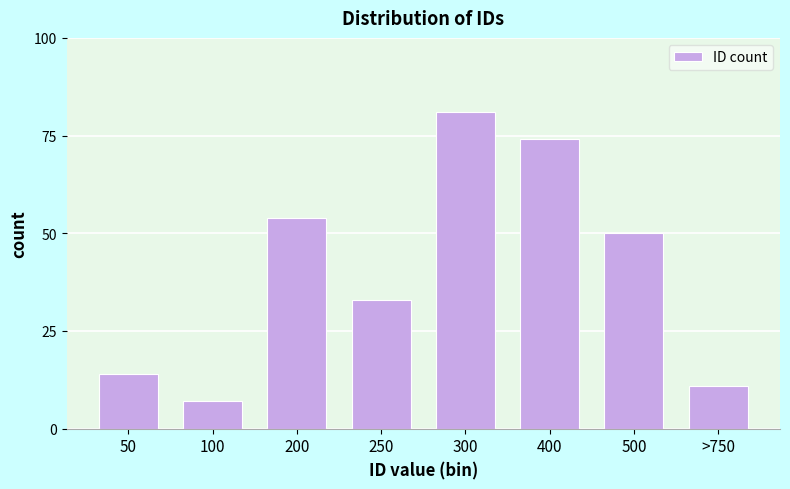

Reading left to right, what are all the values shown in this chart?

50=14	100=7	200=54	250=33	300=81	400=74	500=50	>750=11